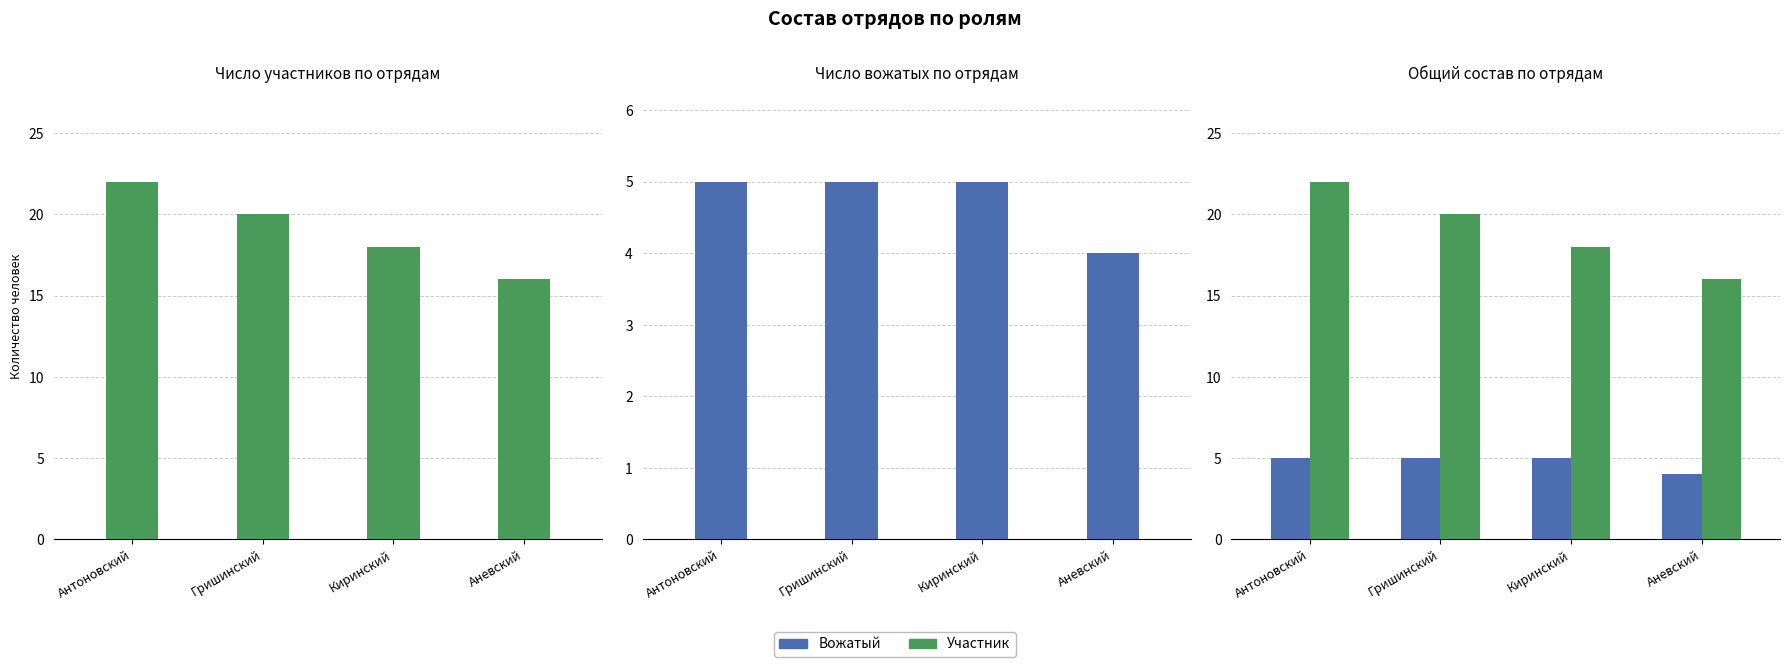

Reading right to left, extract all data points from this chart.

Участник: 16	18	20	22
Вожатый: 4	5	5	5